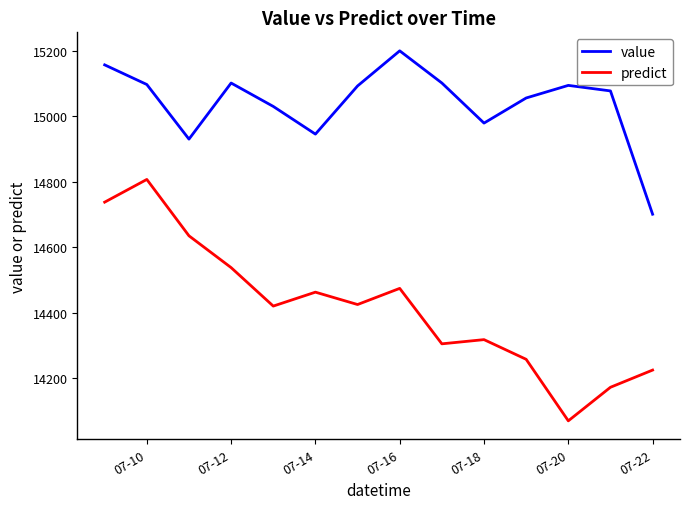

How many values in the predict series exceed 14425?

7